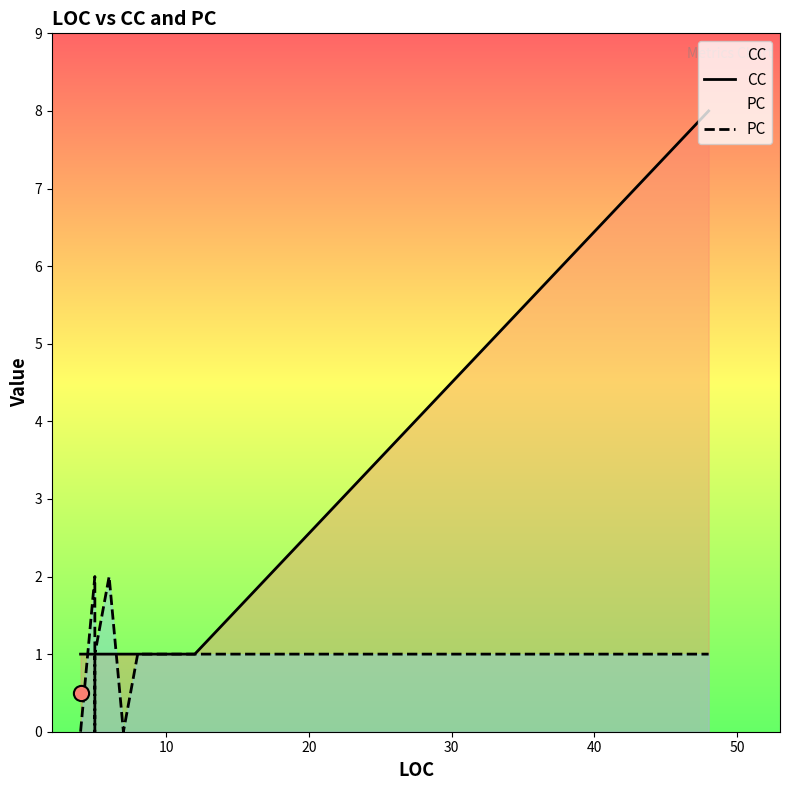

Which series reaches the maximum Y coordinate?

CC